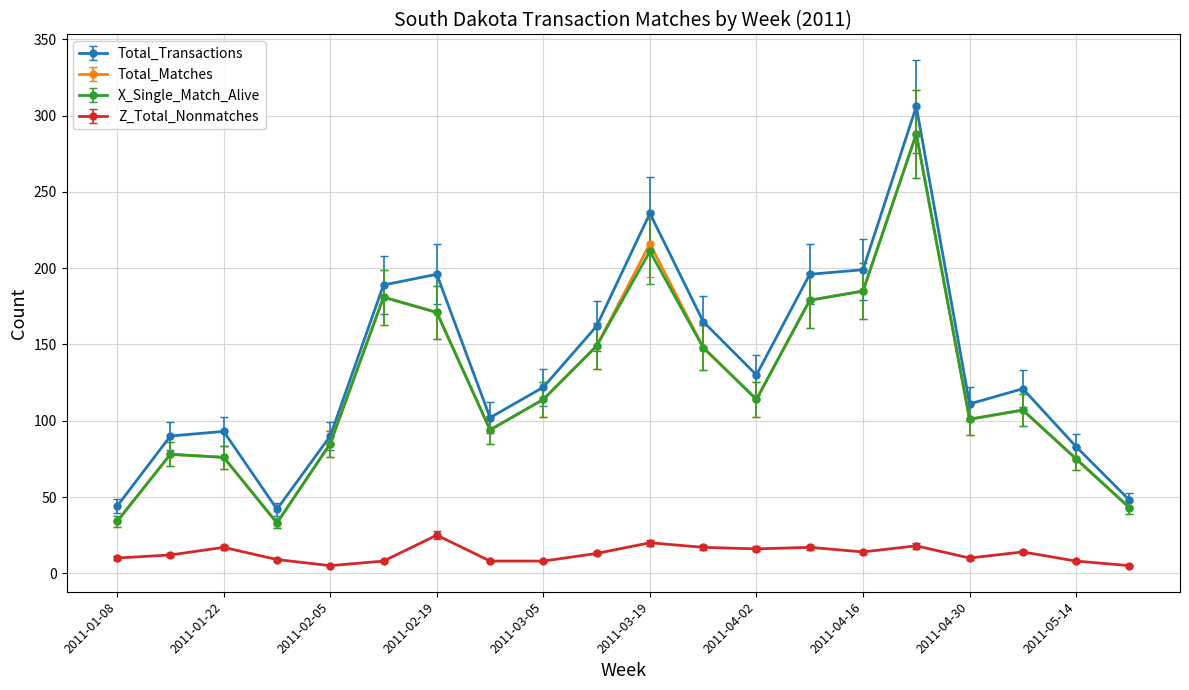

What is the value of the Z_Total_Nonmatches point at the 15th from the left?

14